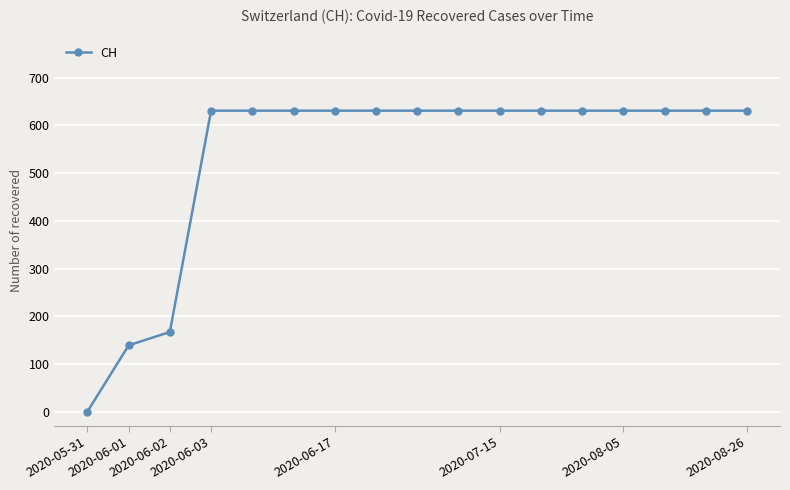

What is the greatest value displayed?

631